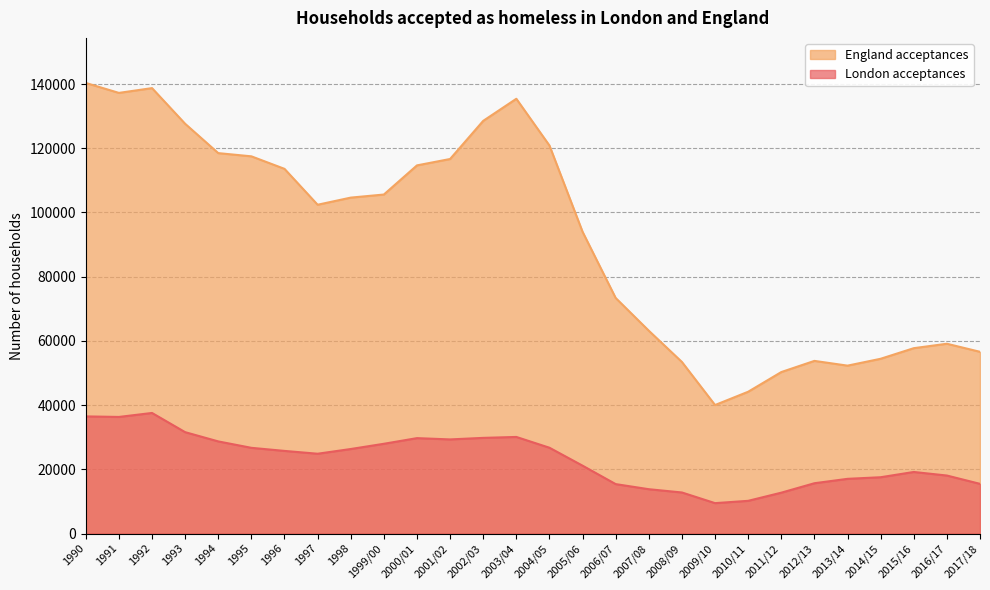

What is the maximum value for England acceptances?

140350